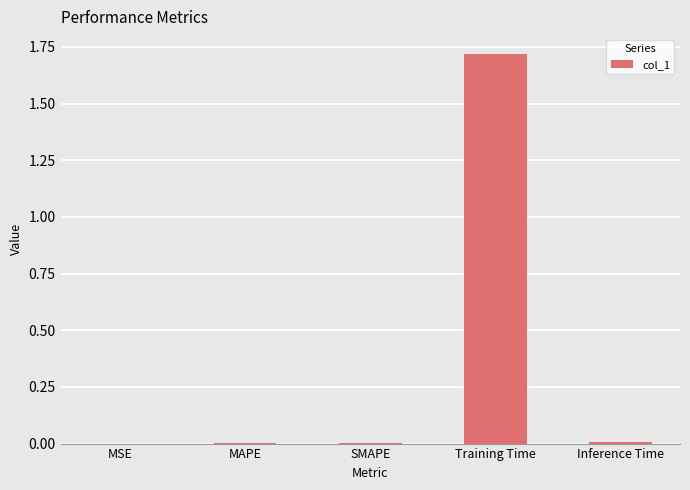

How many distinct data groups are displayed?

1